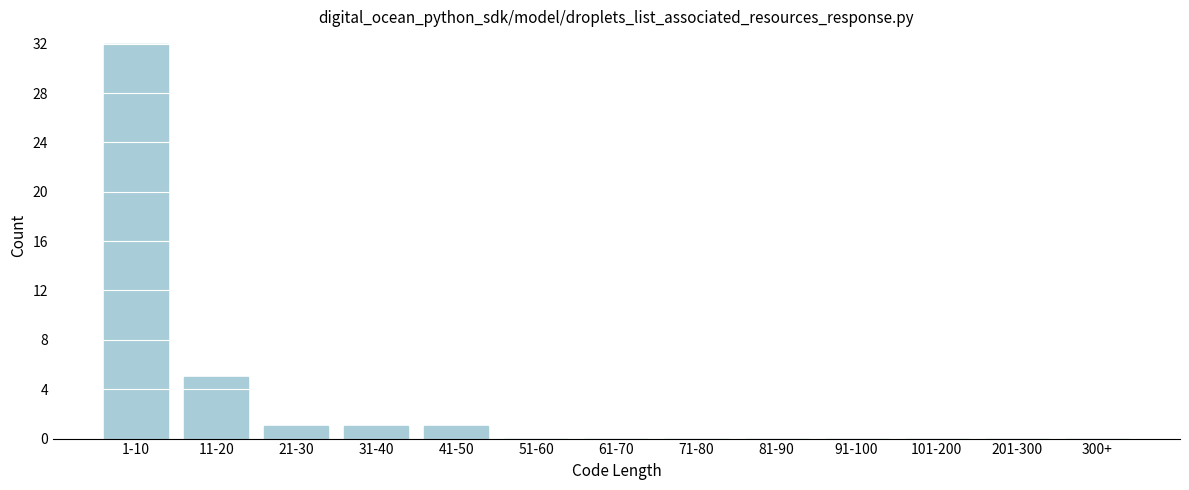

Reading left to right, what are all the values shown in this chart?

1-10=32	11-20=5	21-30=1	31-40=1	41-50=1	51-60=0	61-70=0	71-80=0	81-90=0	91-100=0	101-200=0	201-300=0	300+=0